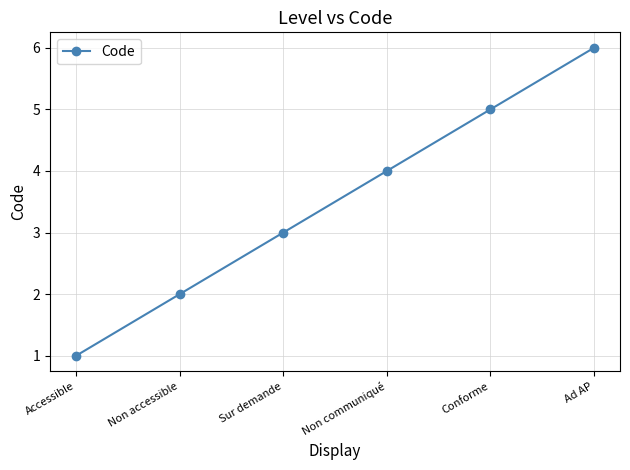

The value at Non communiqué is 4. True or false?

True